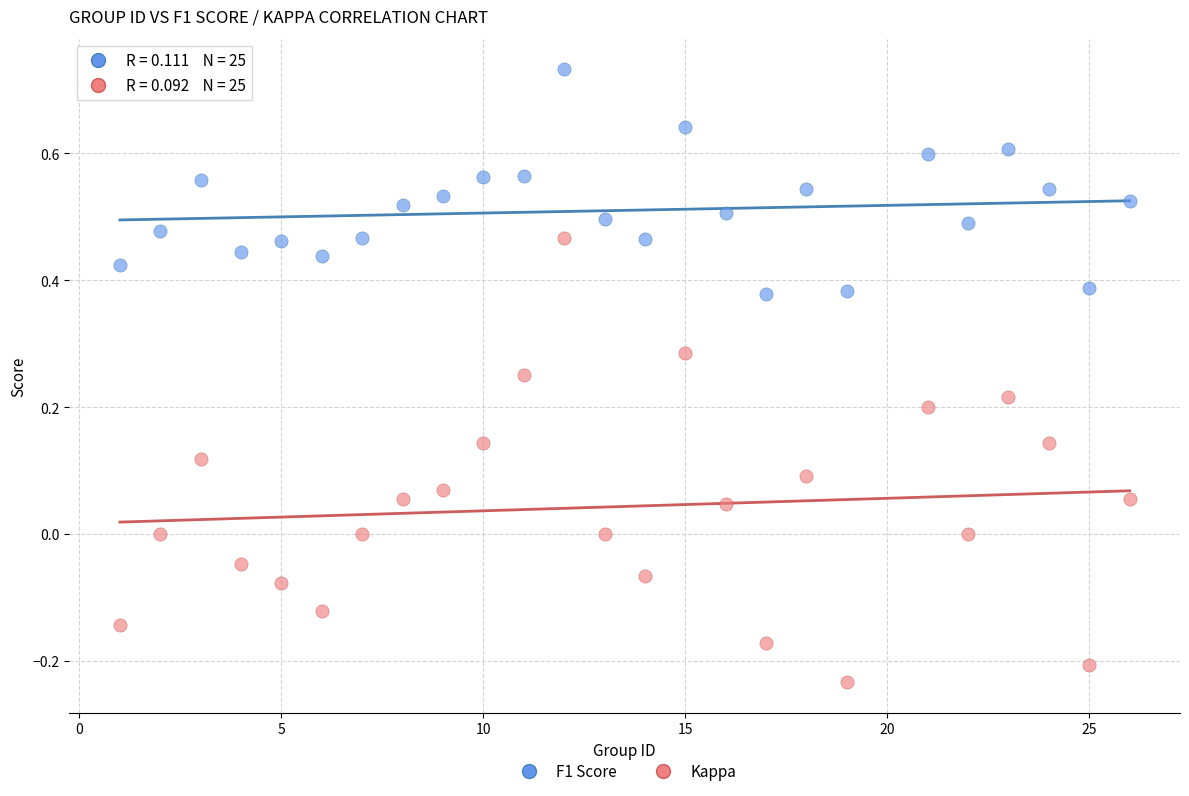

Across all data points, what is the range of Y values (max minus min)?

1.0